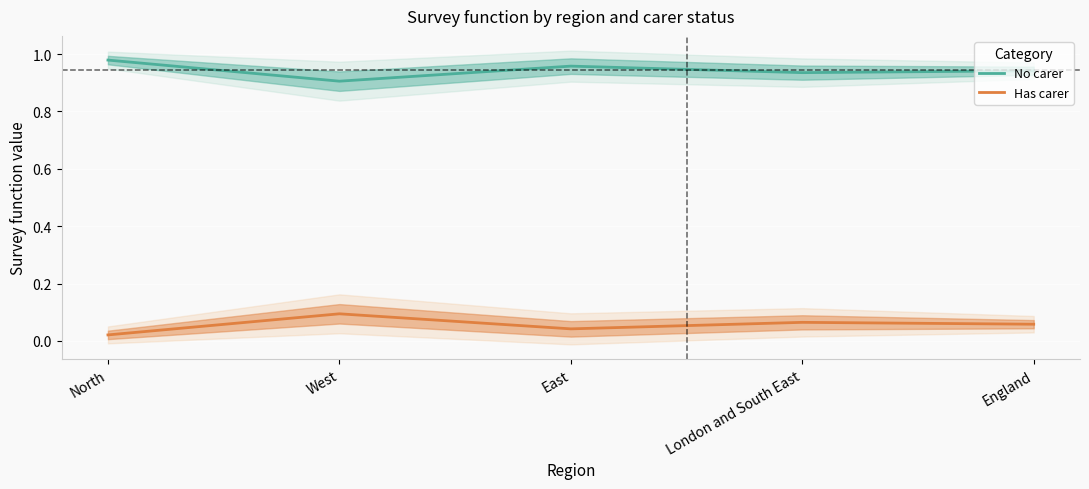

Between West and East, which is larger?

East